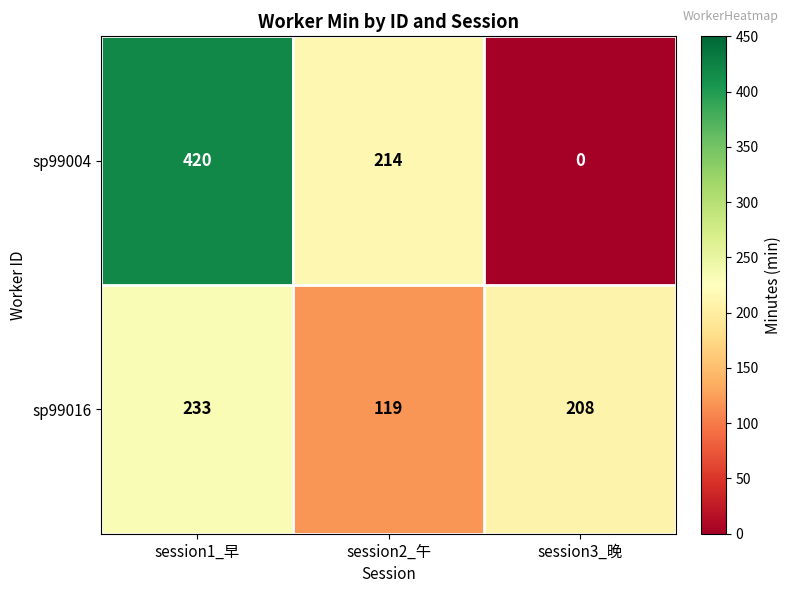

Read the sp99016 value at session3_晚, to the nearest 50.

200